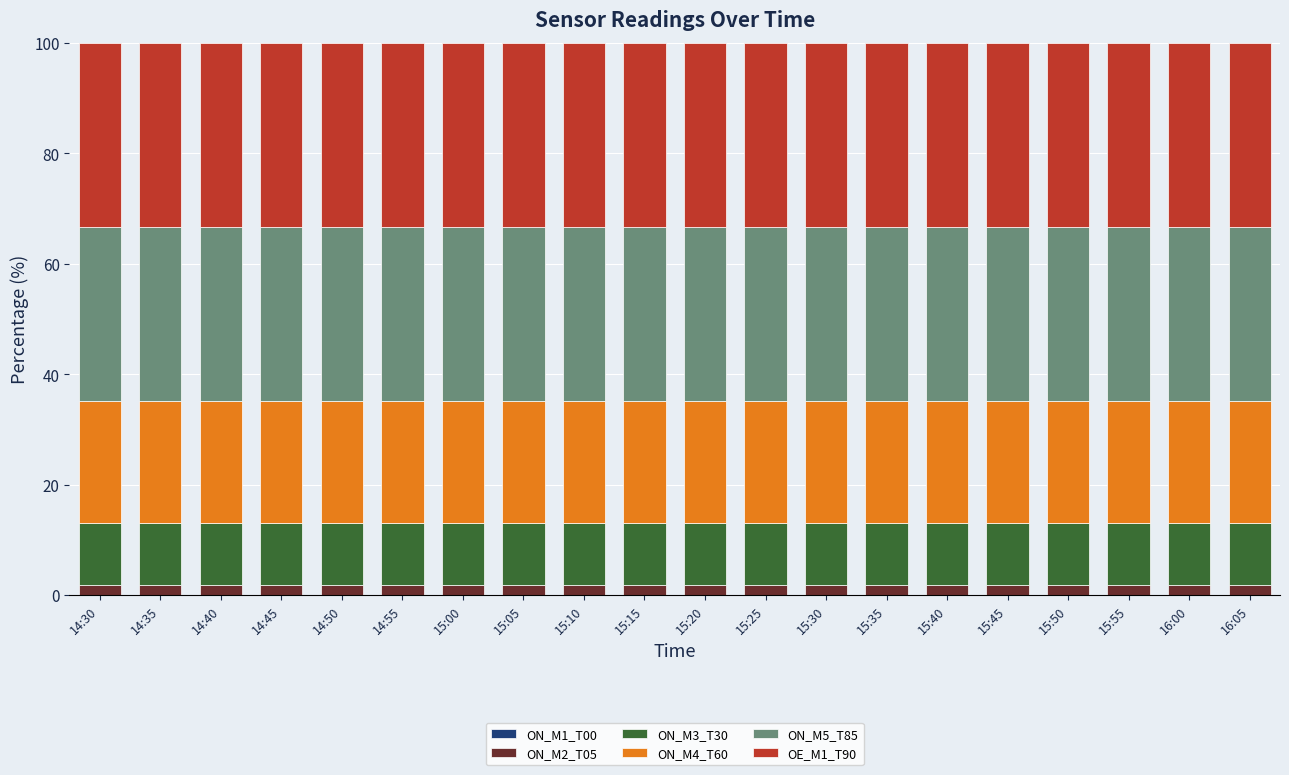

What is the average value of the ON_M2_T05 series?

1.9